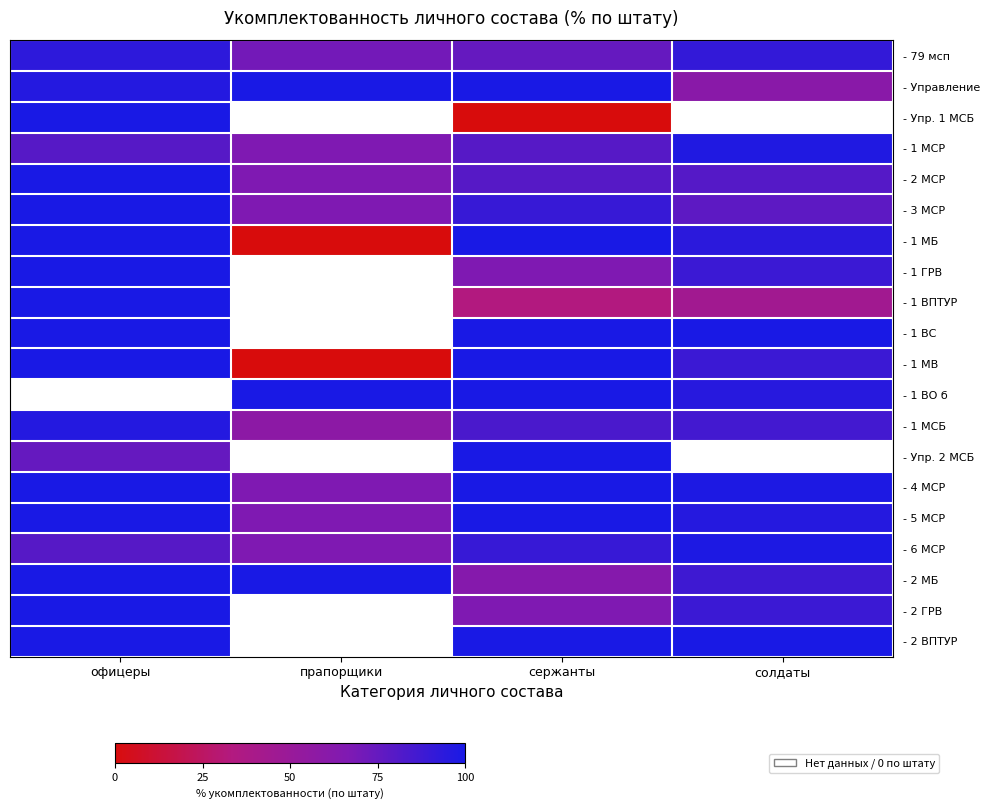

Which label corresponds to the largest value in the chart?

сержанты